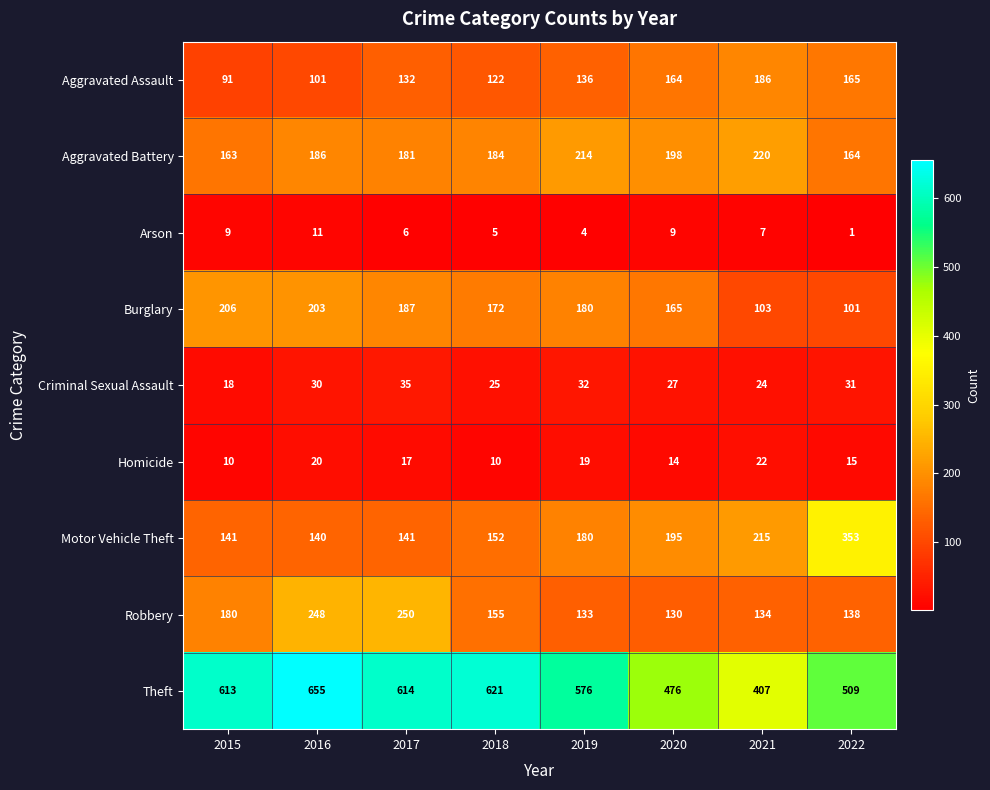

Which category has the highest value across all series?

2016